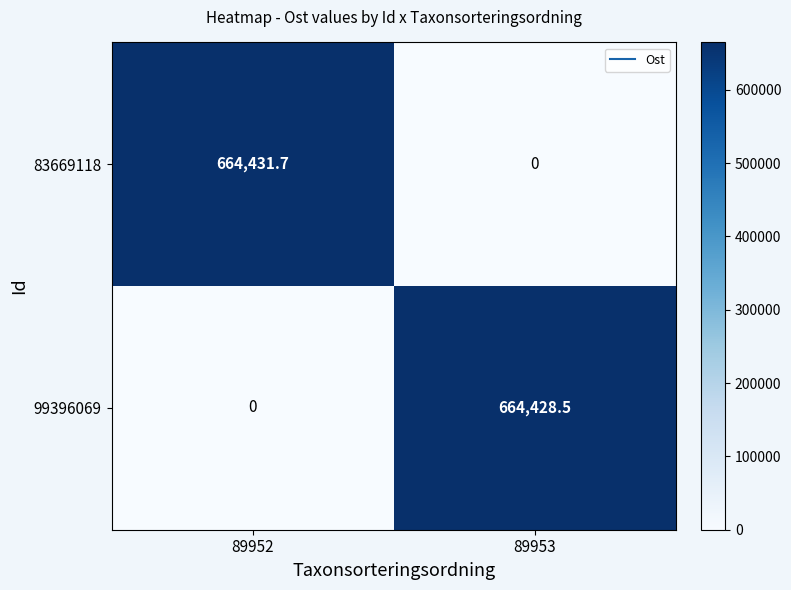

Where does the 83669118 series first go above 664431?

89952